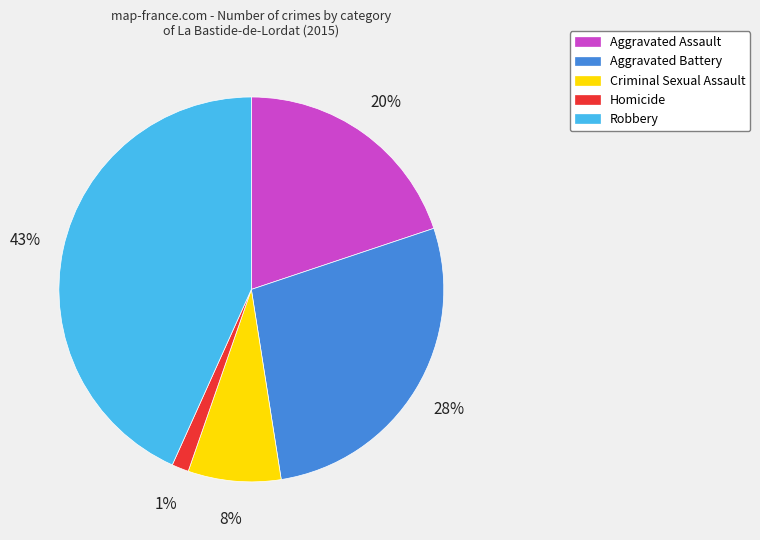

The Aggravated Battery slice represents 20% of the pie. True or false?

False